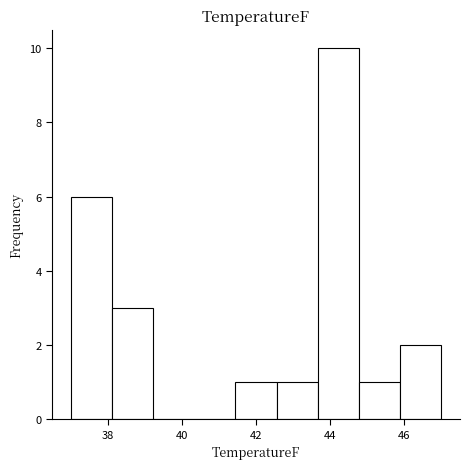

Reading left to right, transcribe this chart: for each bar, give the range it covers on the x-axis and its height. Neither the bar edges nor the heights are printed on the chart, so give them approximately, as read against the axes.

37.0 to 38.2: 6
38.2 to 39.2: 3
39.2 to 40.4: 0
40.4 to 41.4: 0
41.4 to 42.6: 1
42.6 to 43.6: 1
43.6 to 44.8: 10
44.8 to 45.8: 1
45.8 to 47.0: 2